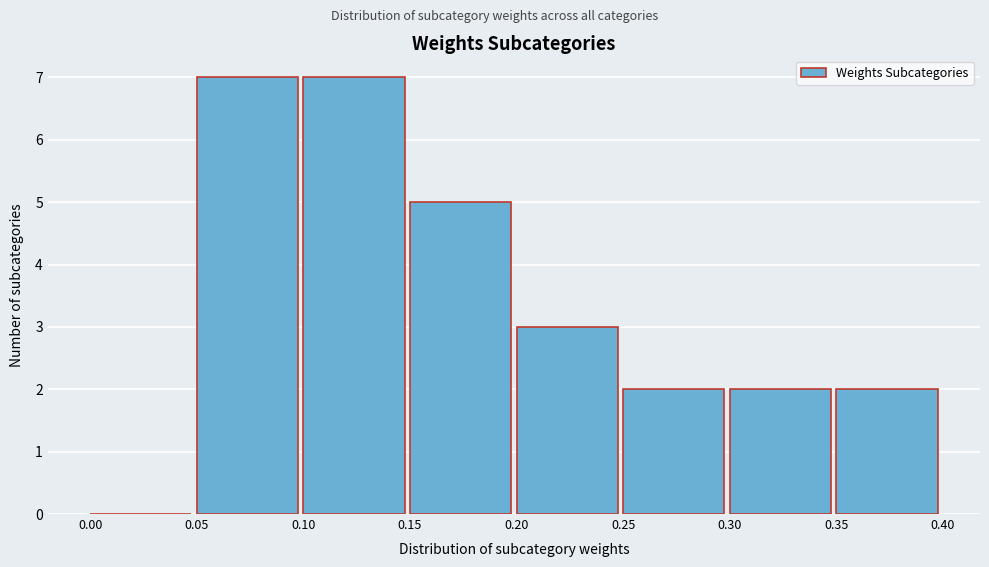

What is the height of the bar covering 0.20 to 0.25 on the x-axis? The values are not printed on the chart, so give them approximately, as read against the axis.

3